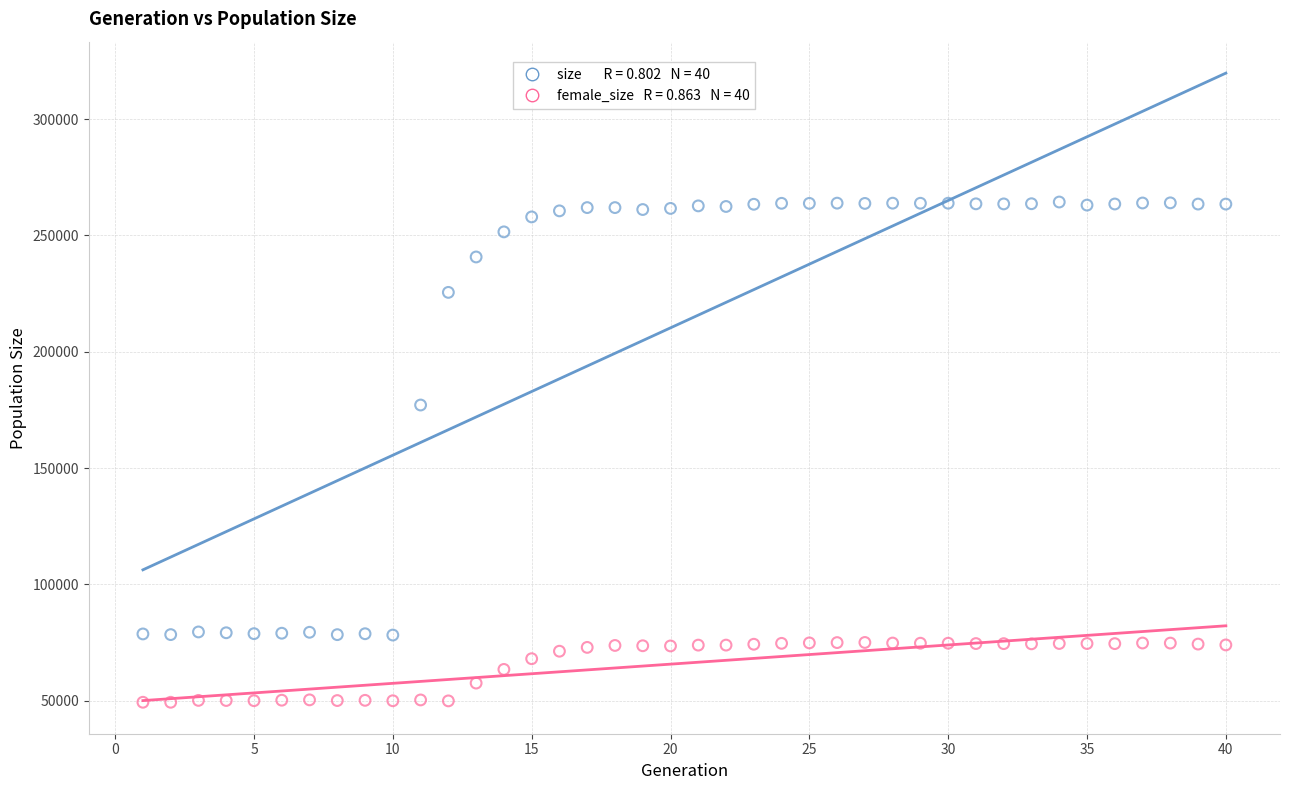

Across all data points, what is the range of X values (max minus min)?

39